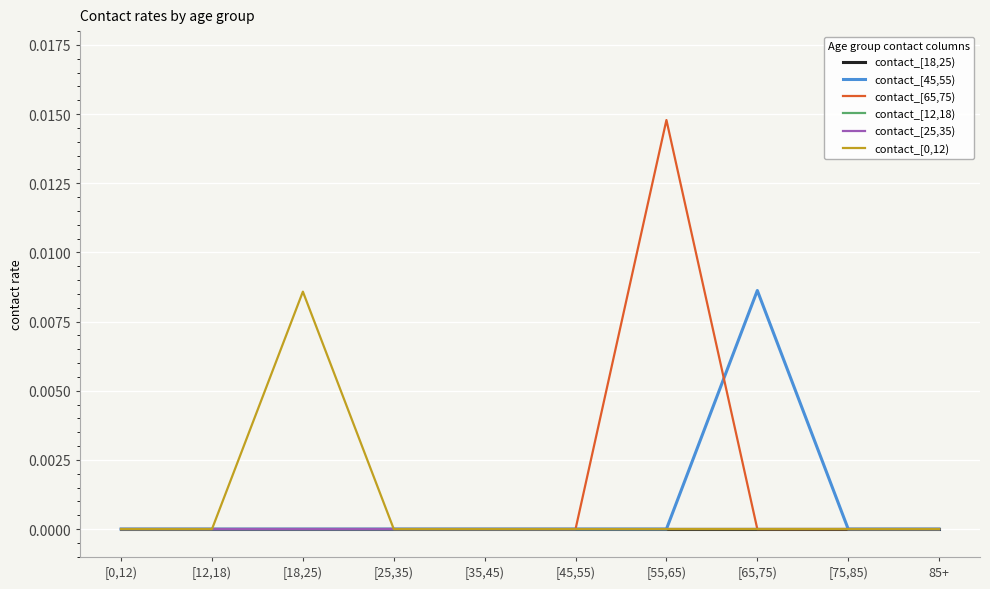

True or false: contact_[0,12) has more than 1 interior local peaks.

False